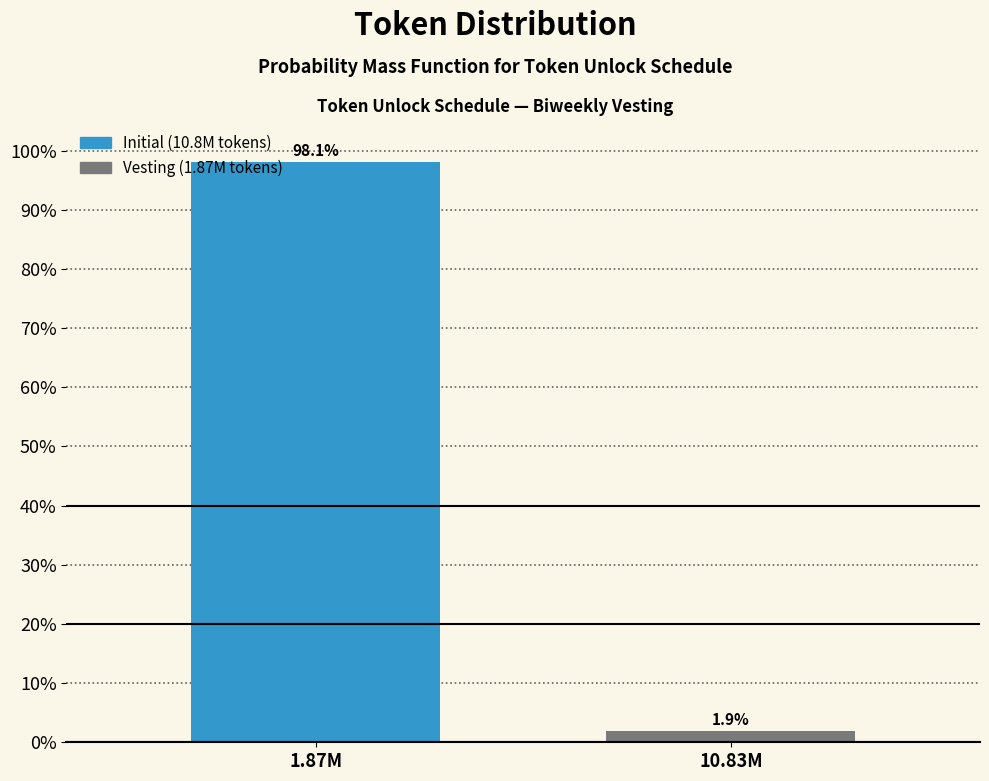

Reading left to right, transcribe all the data shown in this chart.

1.87M=98.1	10.83M=1.9